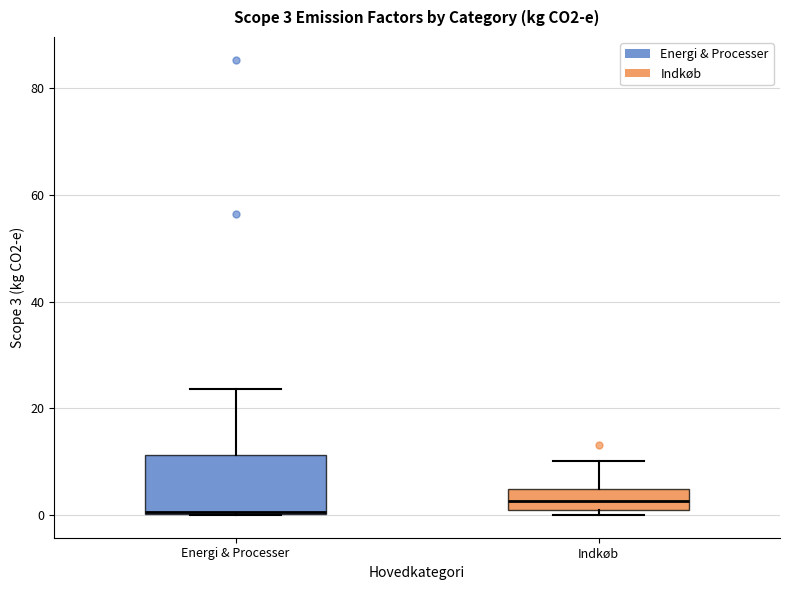

Which box has the highest median line?

Indkøb